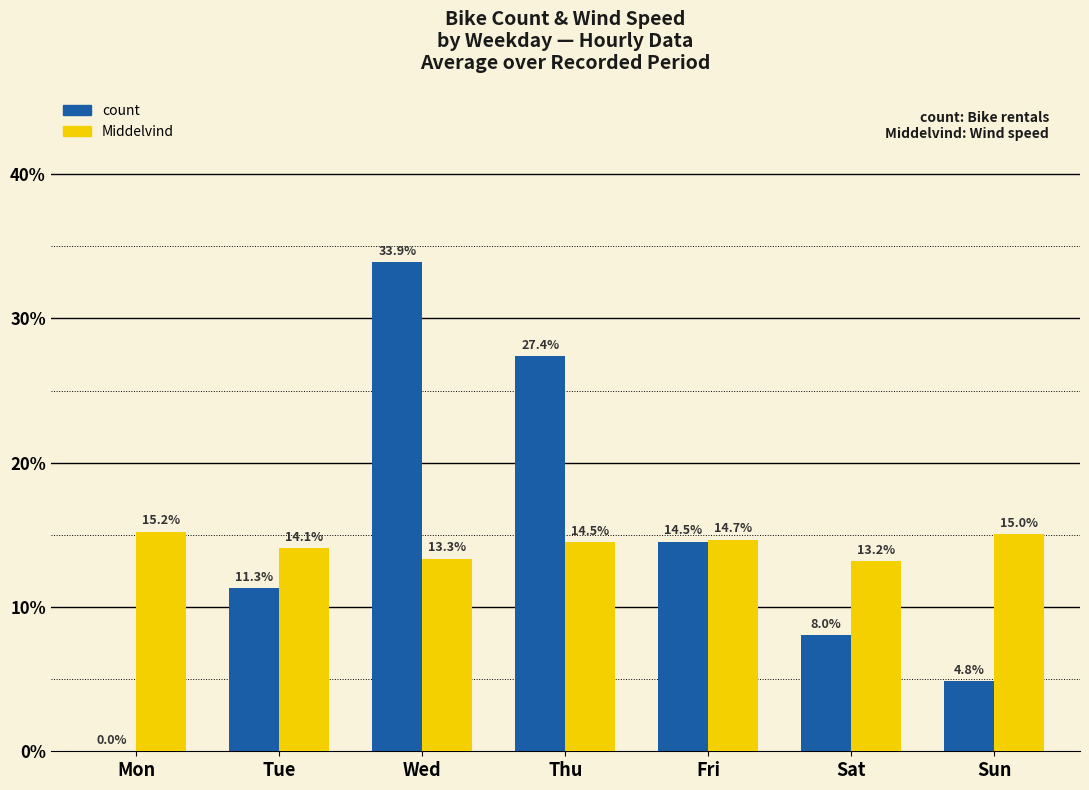

Reading left to right, what are all the values shown in this chart?

count: Mon=0.0	Tue=11.3	Wed=33.9	Thu=27.4	Fri=14.5	Sat=8.0	Sun=4.8
Middelvind: Mon=15.2	Tue=14.1	Wed=13.3	Thu=14.5	Fri=14.7	Sat=13.2	Sun=15.0